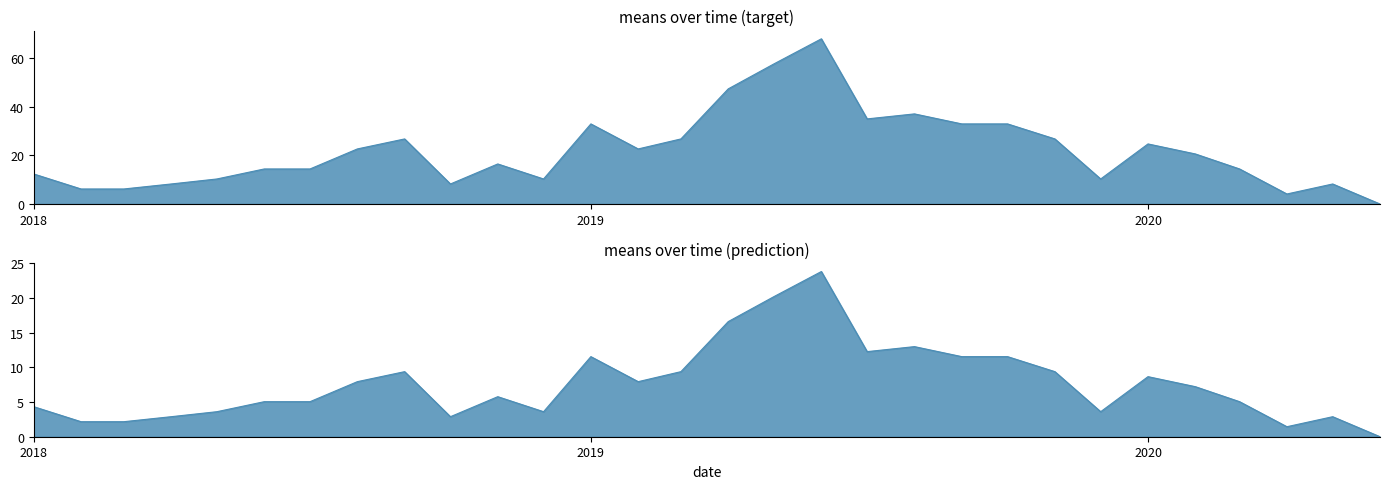

At which category does the data reach its first local peak?

2018-09-01